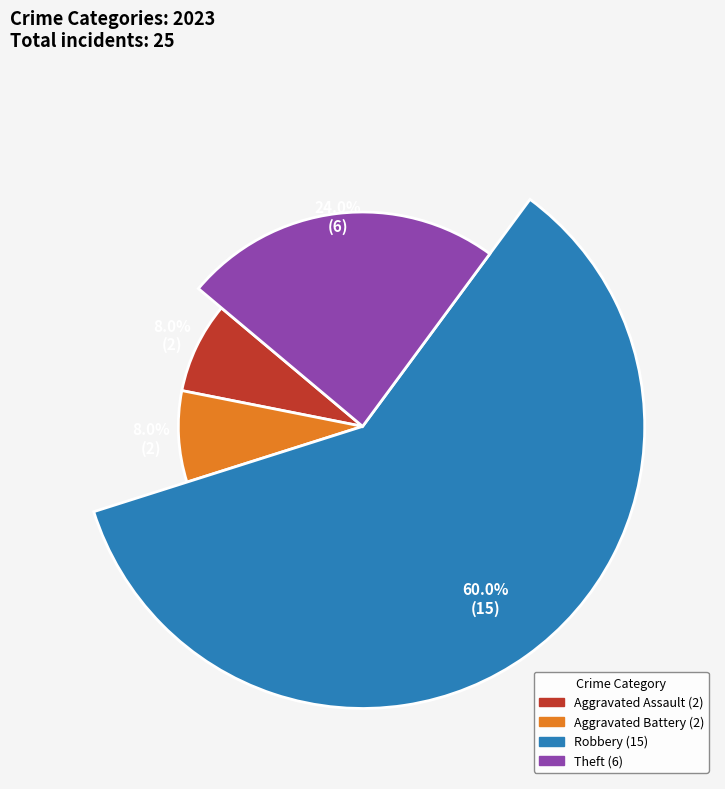

Combined, what portion of the pie is Theft and Robbery?

84.0%